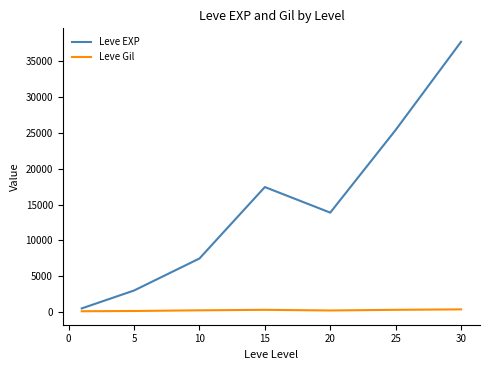

What is the average value of the Leve Gil series?

246.5